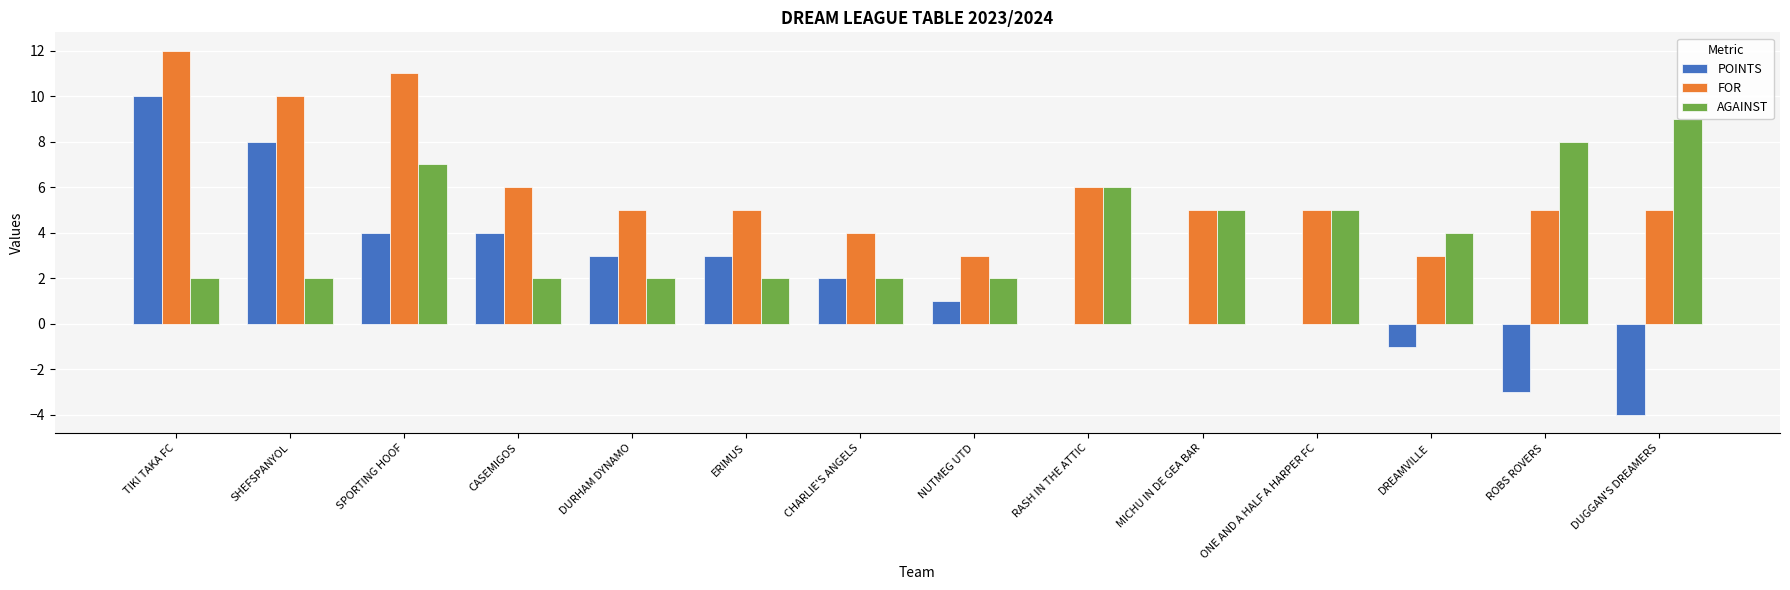

List the series in order of their peak value, lowest first.

AGAINST, POINTS, FOR